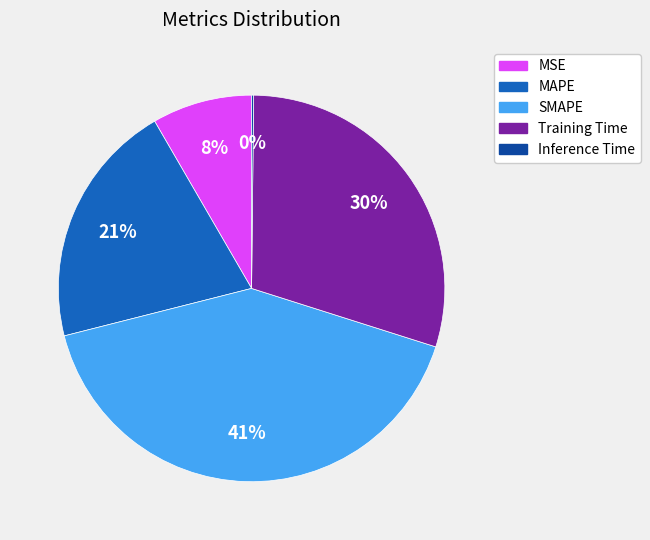

Does any single category account for the majority?

No